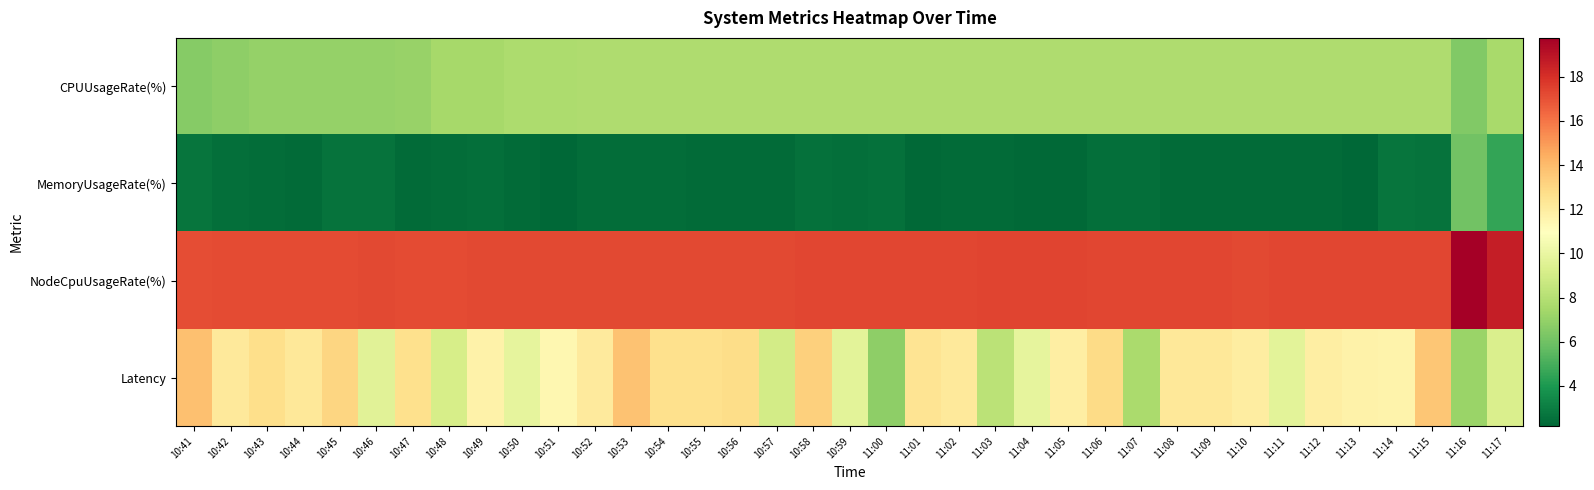

What is the difference between the highest and lowest values at 11:01?

15.0